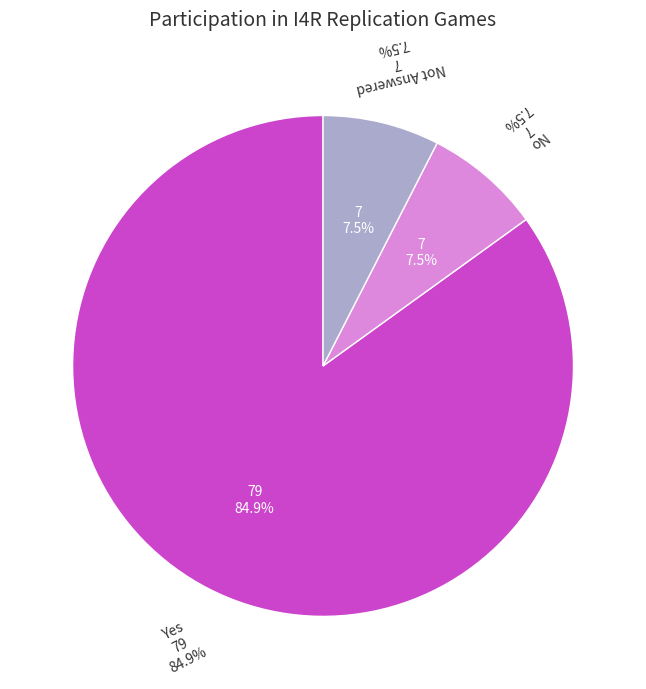

What percentage do Yes and No together represent?

92.5%